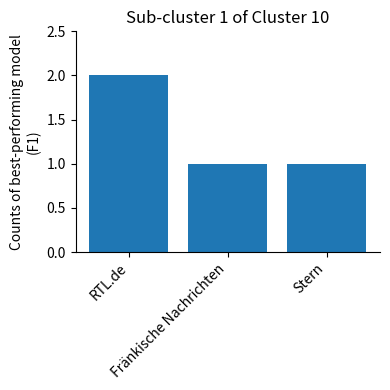

Are the bars horizontal?

No